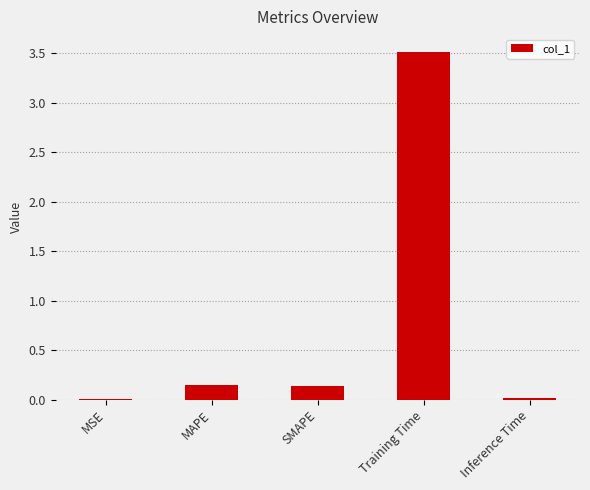

True or false: the data shows 0.0 at Inference Time.

True